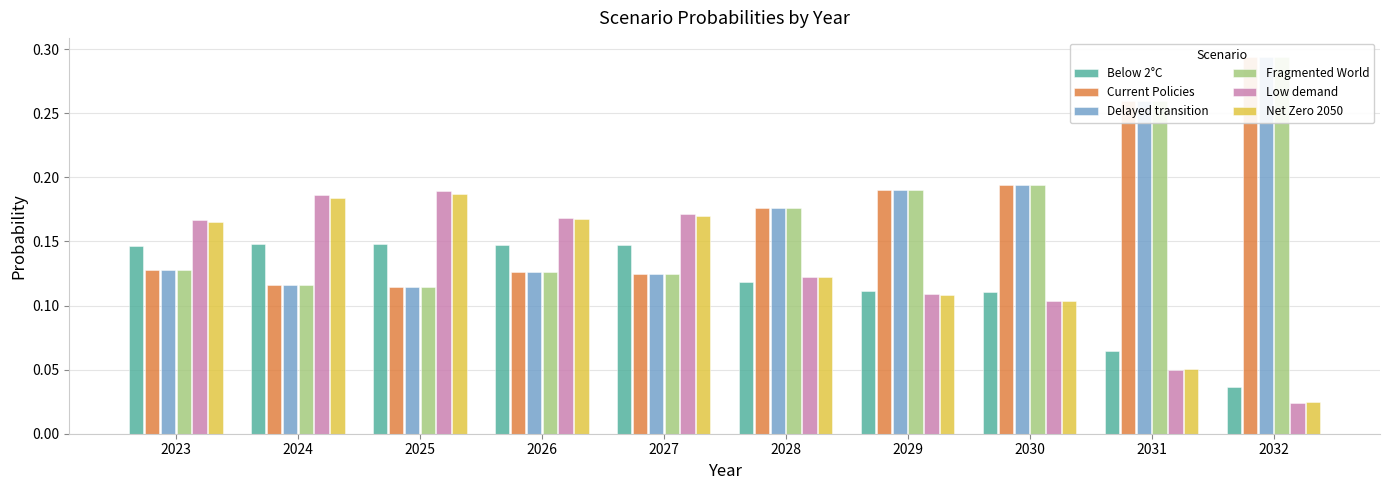

The value of Fragmented World at 2024 is 0.0. True or false?

False